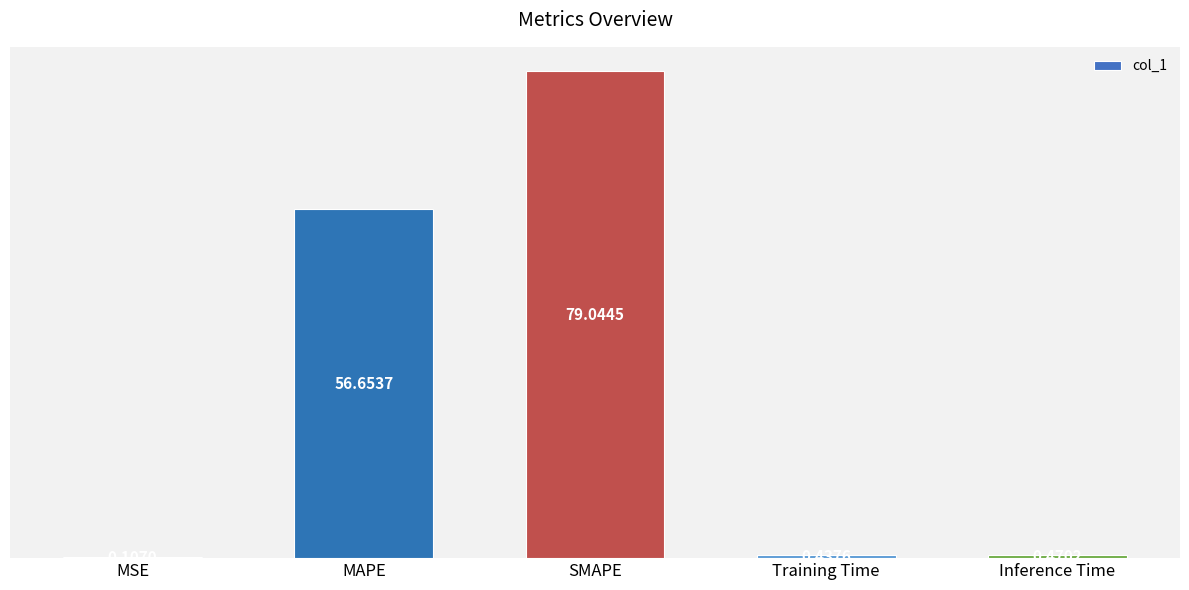

What is the change in value from MSE to MAPE?

+56.5